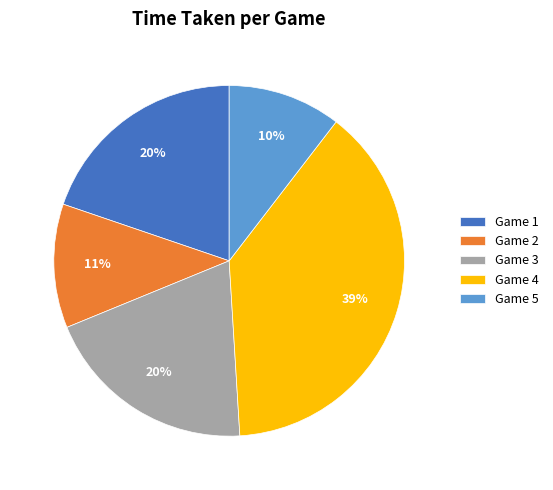

To the nearest percent, what is the average slice percentage?

20%